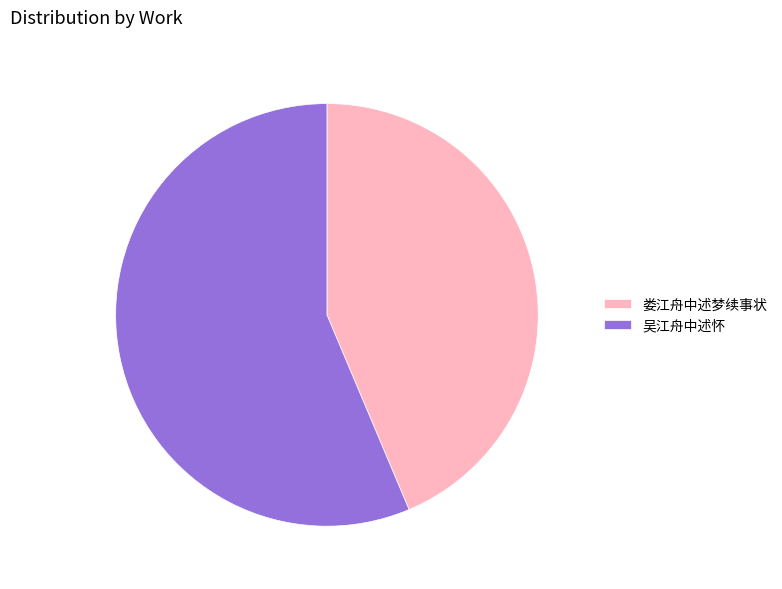

Is there a majority slice in this chart?

Yes